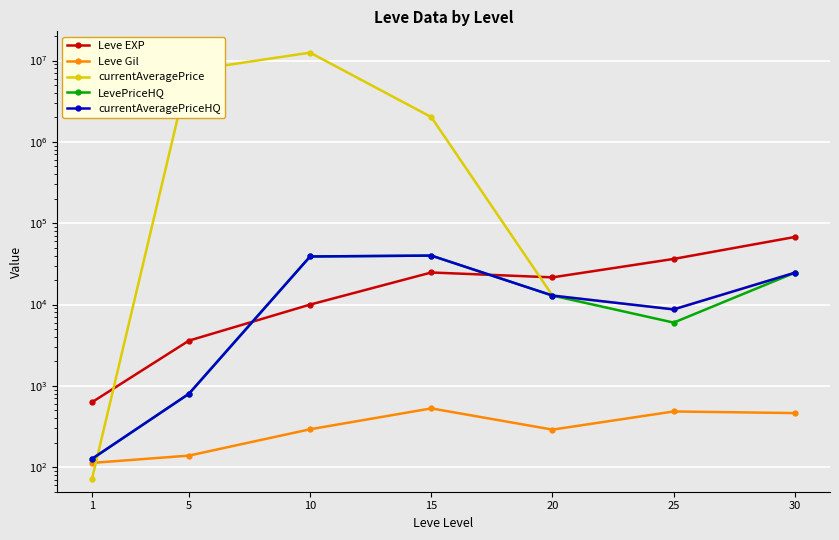

Is the value of currentAveragePrice at 10 greater than the value of Leve EXP at 1?

Yes